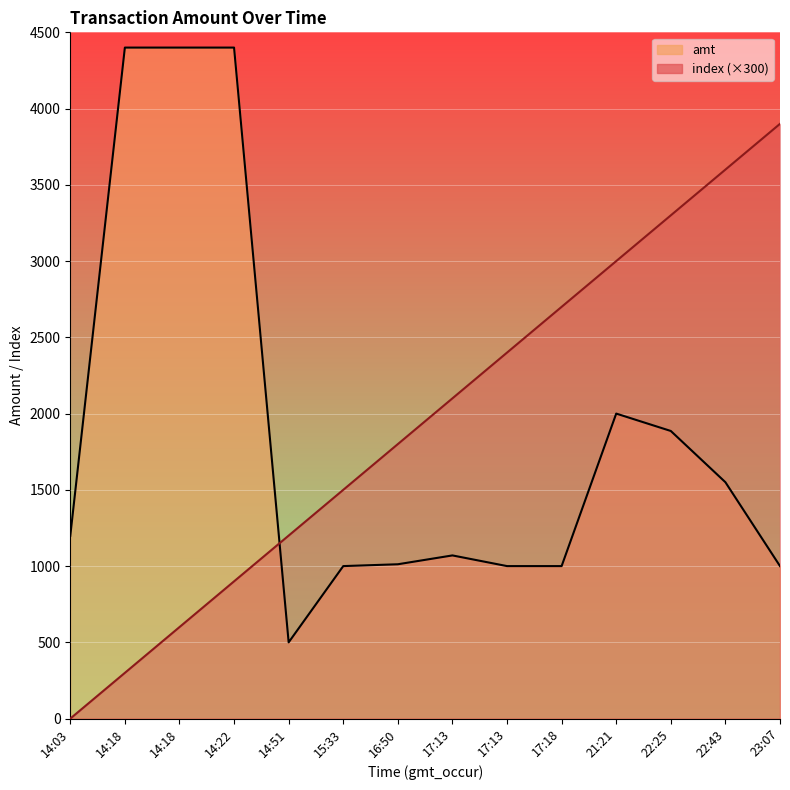

What are all the series names shown in the legend?

index, amt